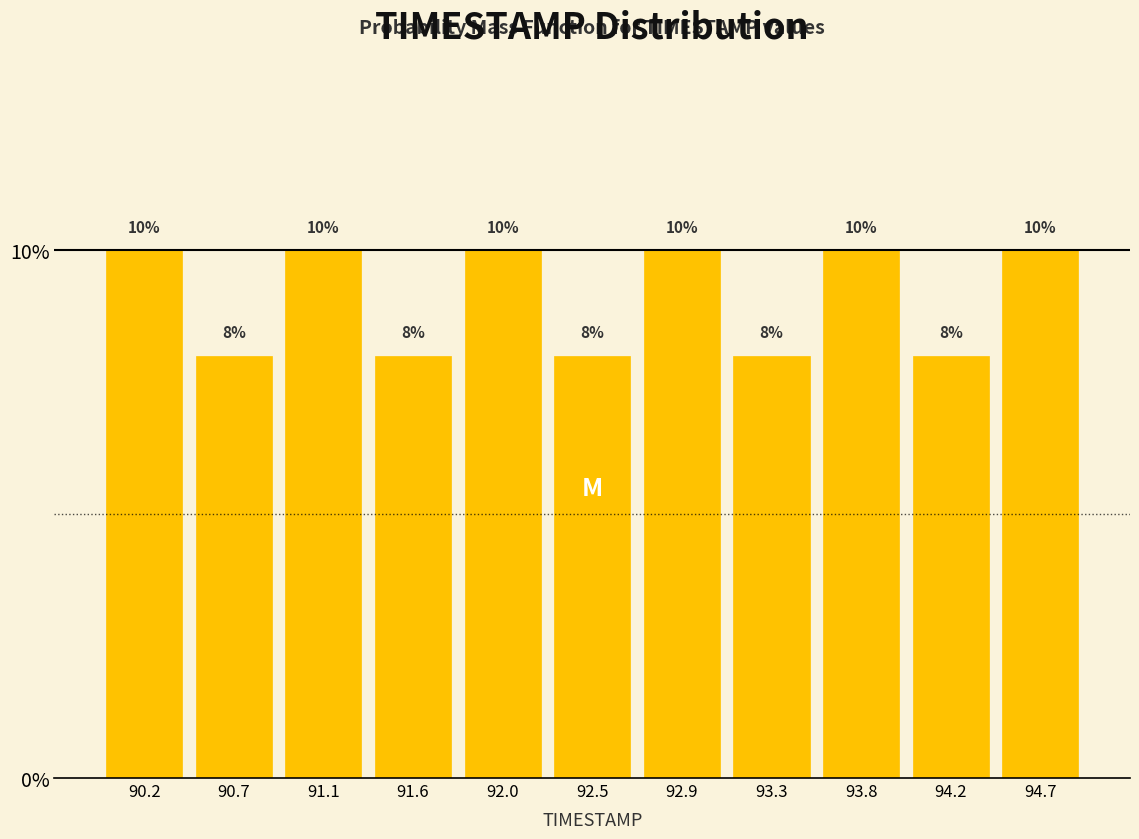

What is the height of the bar covering 92.25 to 92.65 on the x-axis? The bar edges are not printed on the chart, so give them approximately, as read against the axis.

8